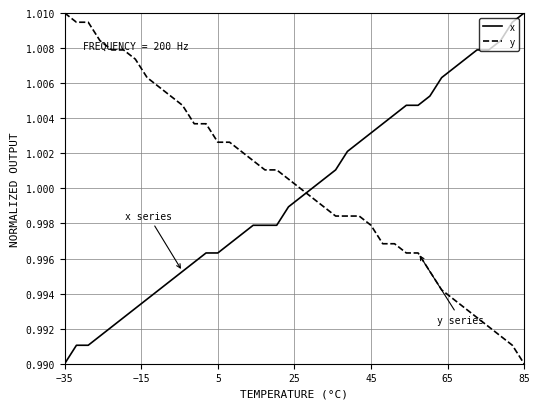

How many intersections are there between x and y?

1